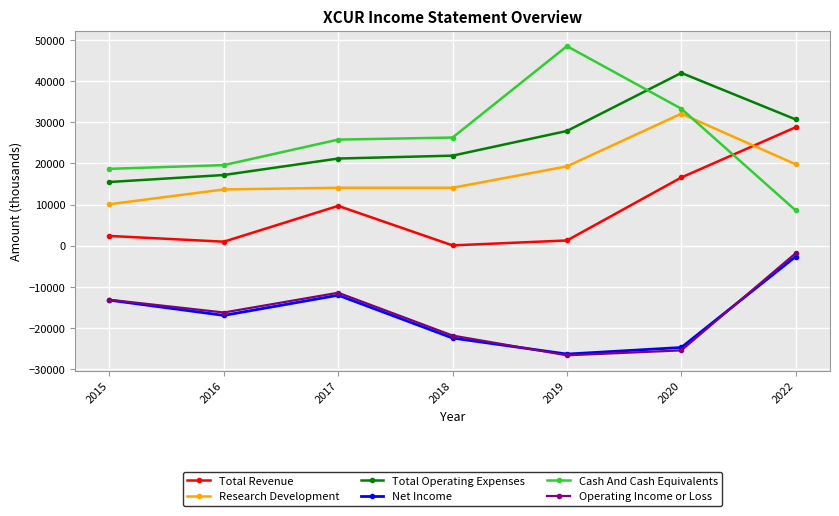

At which category is the sum across all series the highest?

2022